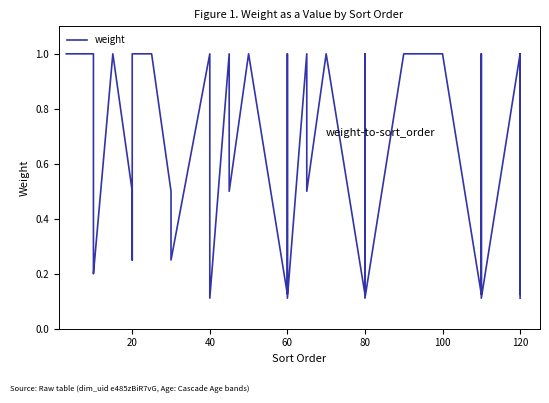

What is the sum of all values?

24.7